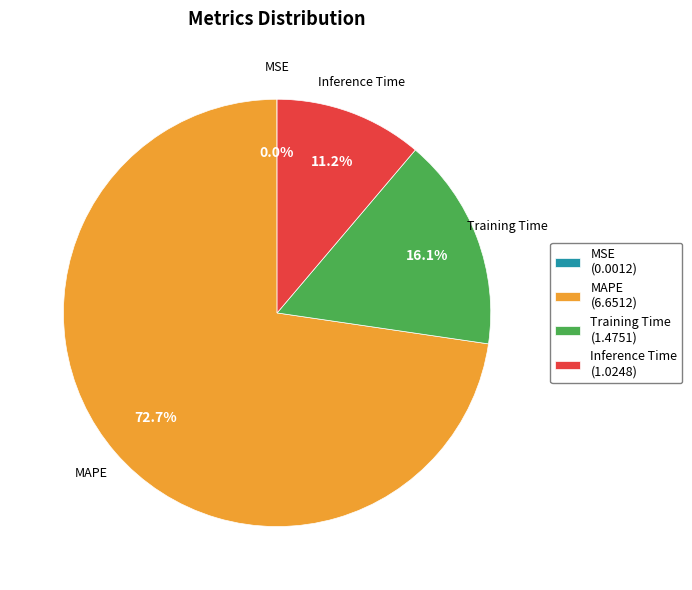

What is the total percentage of Inference Time and MAPE?

83.9%